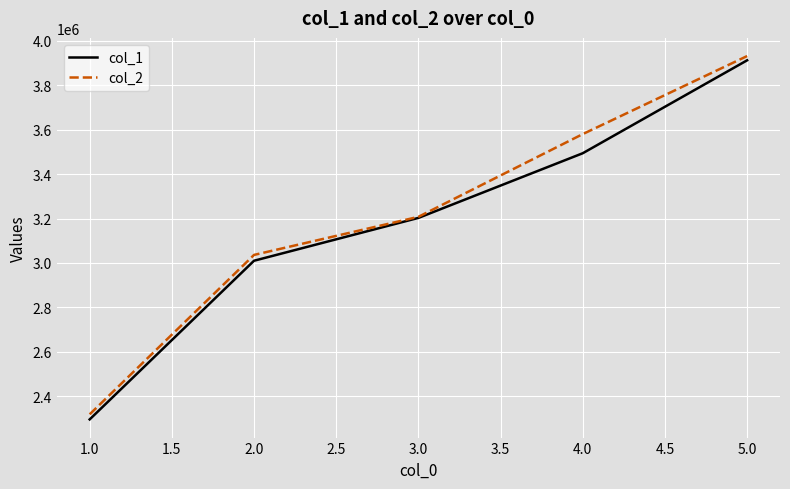

Which series has the largest range (max minus min)?

col_1